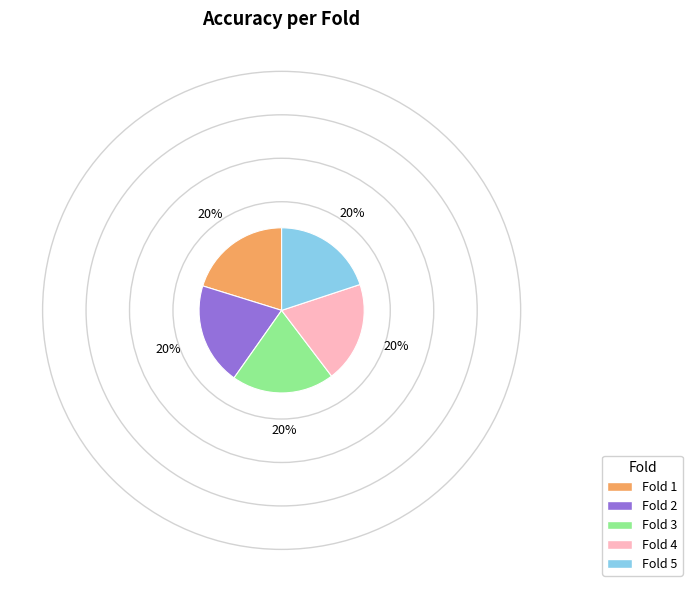

Does any single category account for the majority?

No